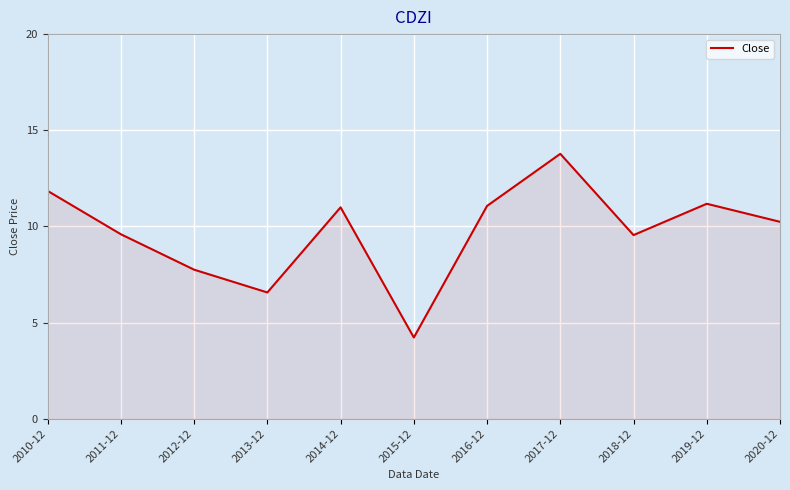

What position from the right is 2011-12?

10